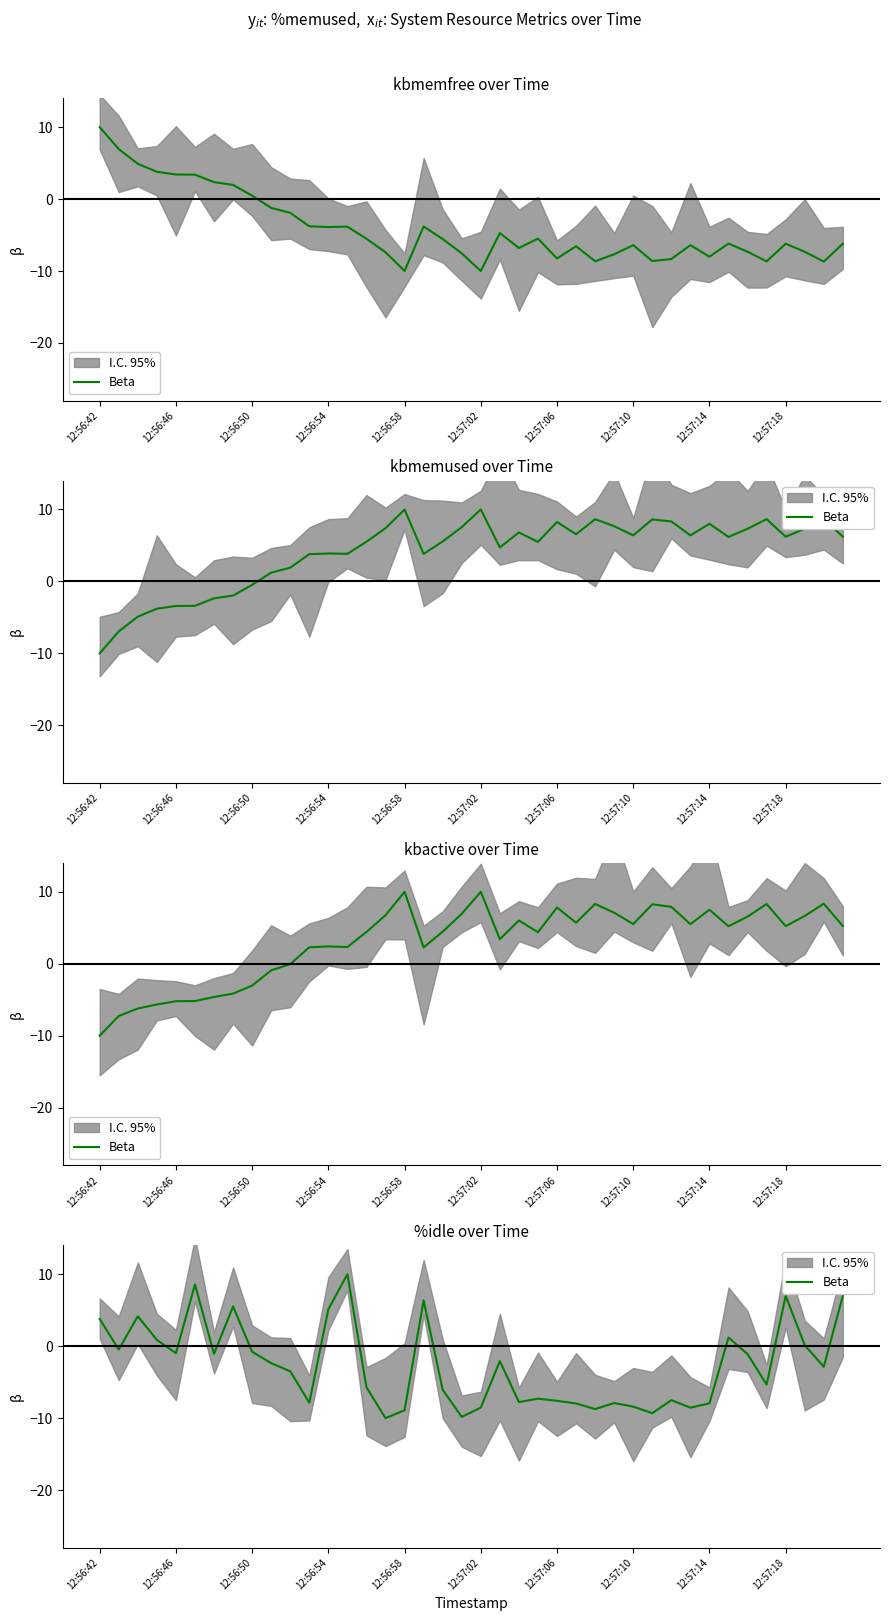

Is this an area chart (filled region under the line)?

No